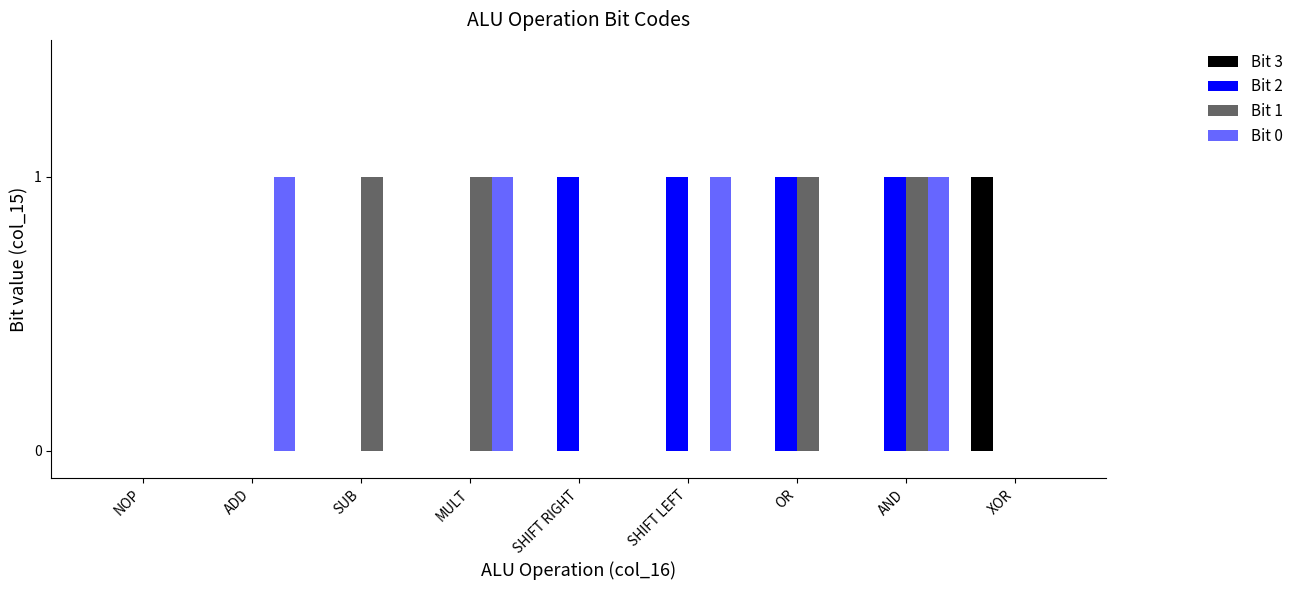

How many distinct data groups are displayed?

4